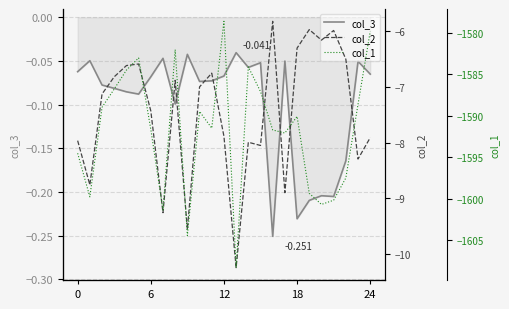

True or false: col_3 and col_1 intersect in this chart.

False